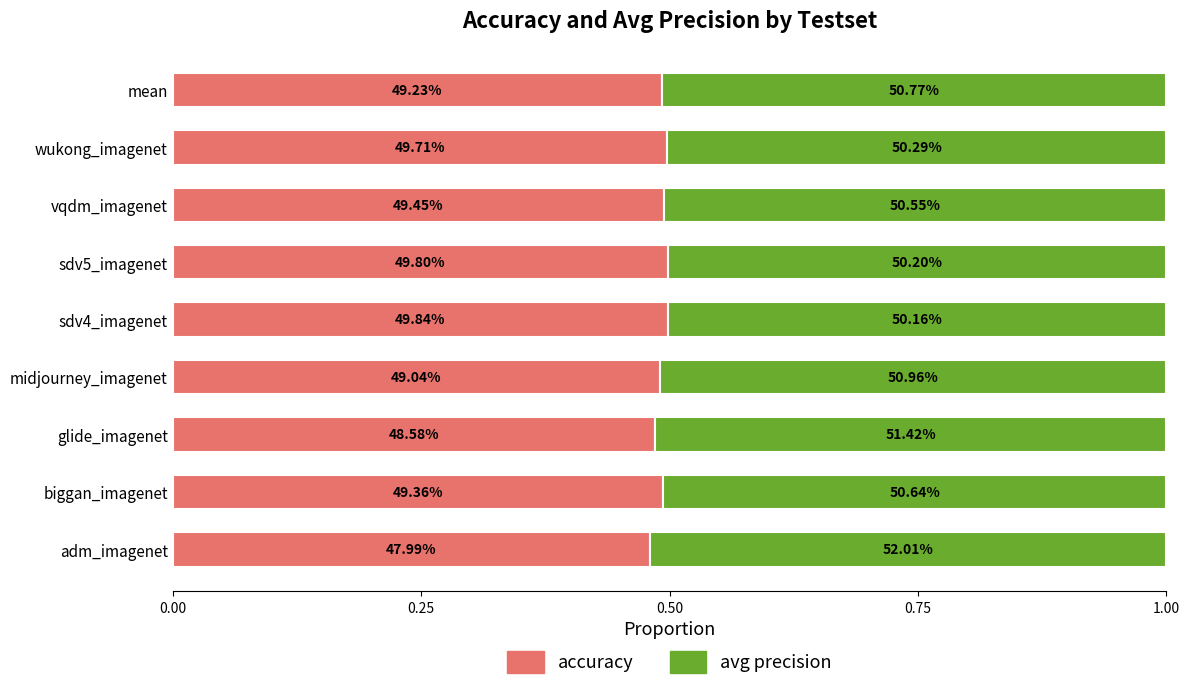

What are all the series names shown in the legend?

accuracy, avg precision